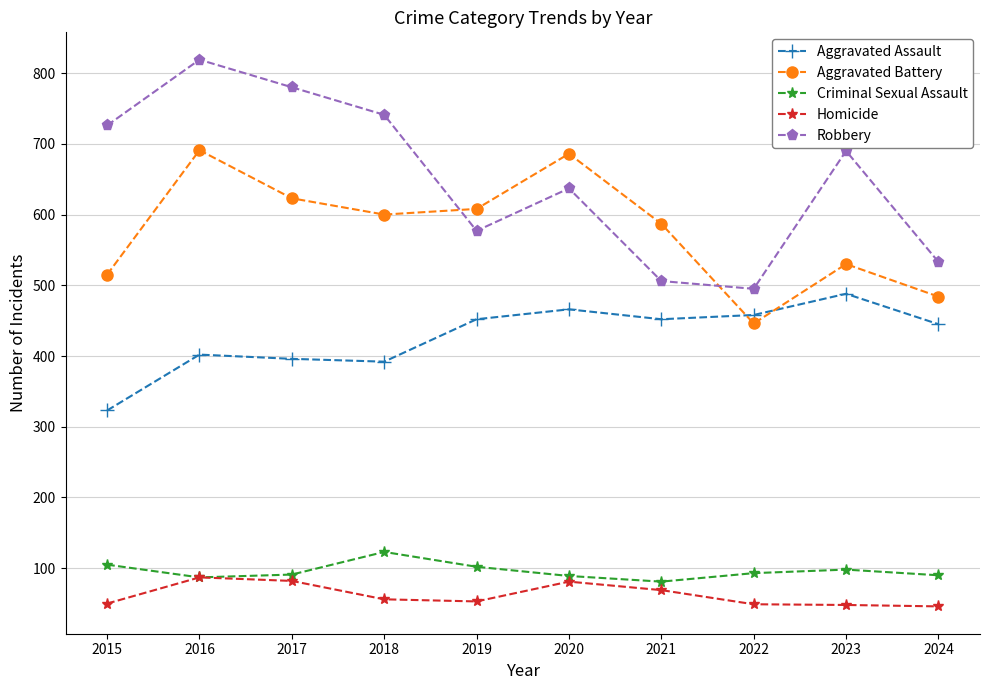

The Aggravated Assault series shows 466 at 2020. True or false?

True